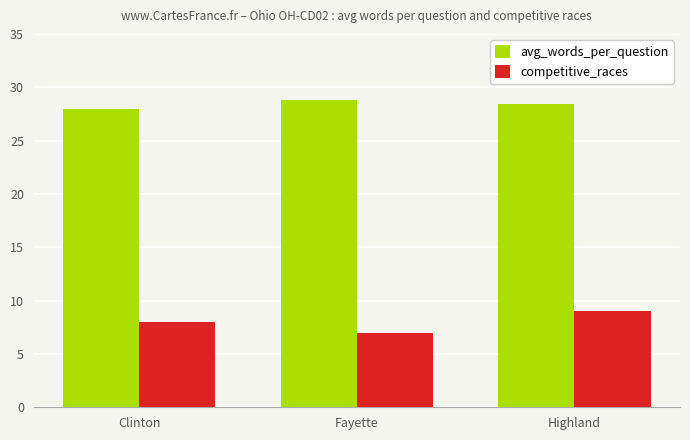

What is the label of the 3rd bar from the right?

Clinton